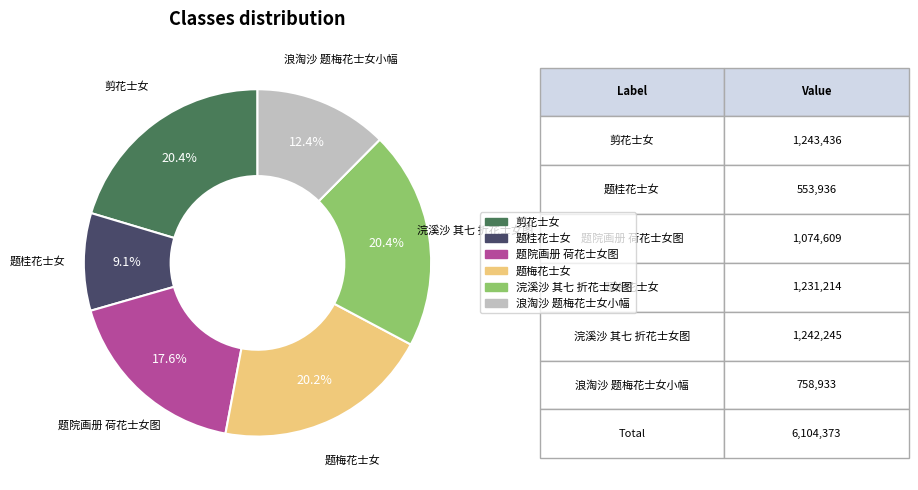

To the nearest percent, what is the difference between the largest and smallest slice percentages?

11%